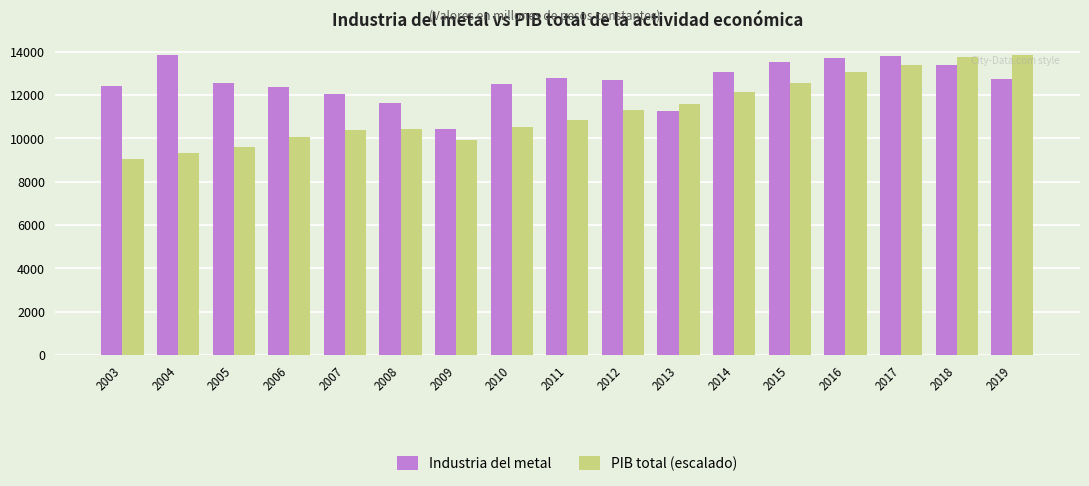

How many bars are there in total?

34